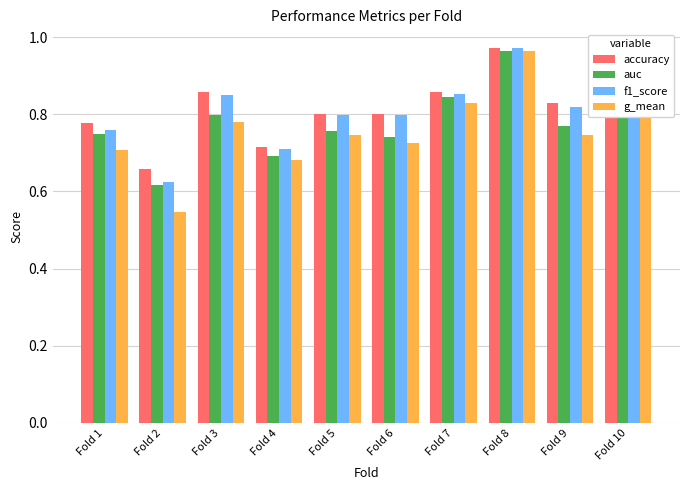

What is the sum of all g_mean values?

7.5